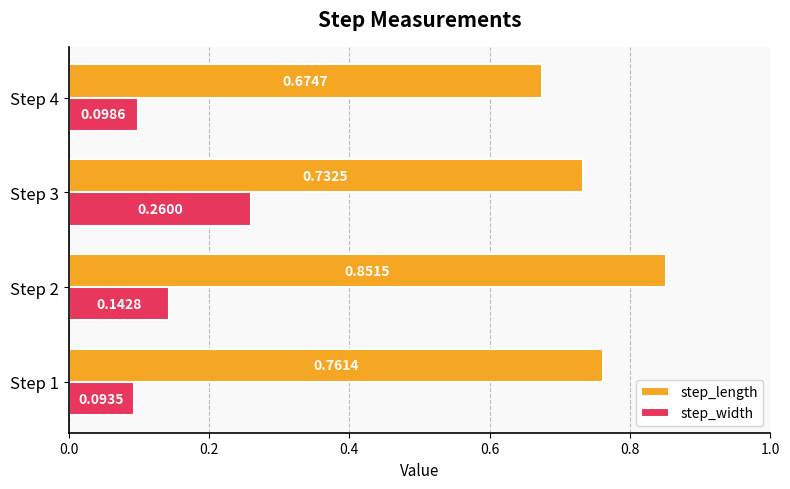

Which series has the largest range (max minus min)?

step_length